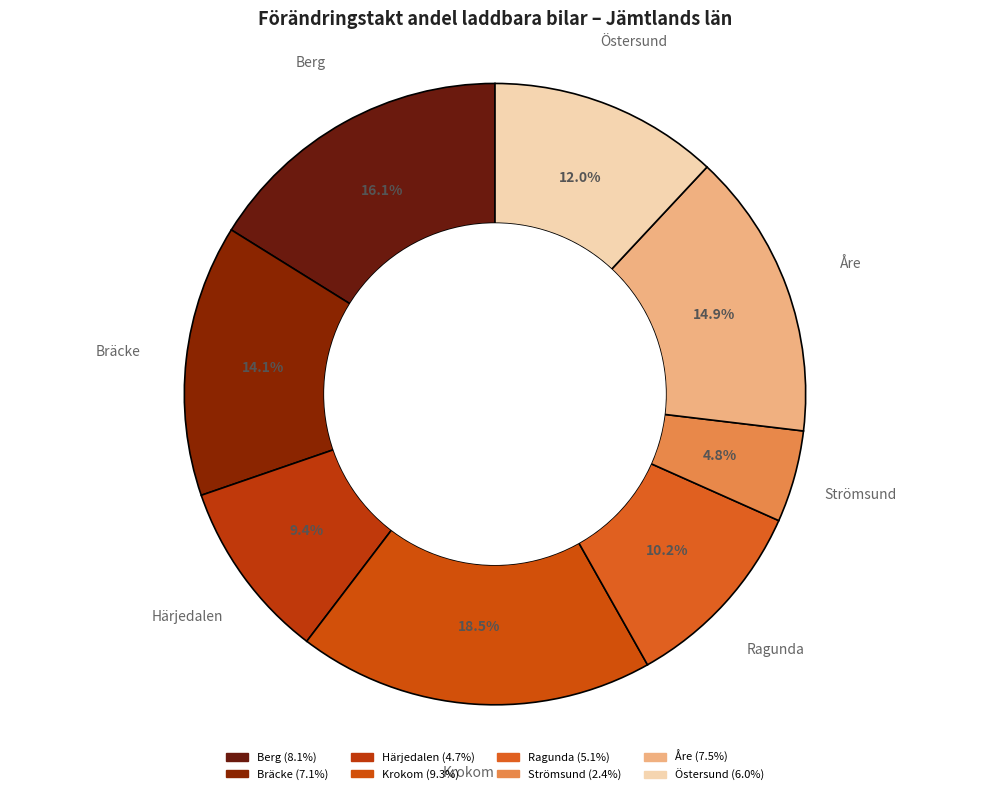

To the nearest percent, what is the difference between the largest and smallest slice percentages?

14%